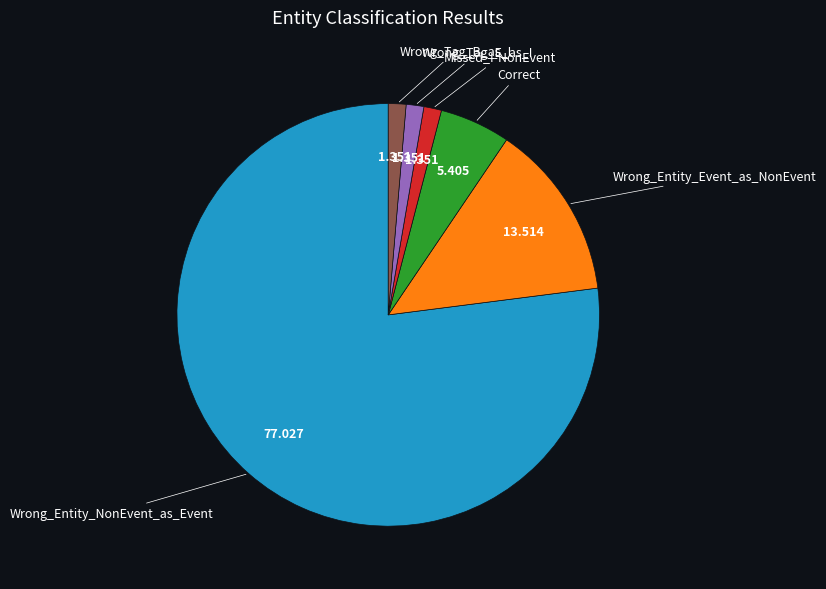

Do Wrong_Tag_B_as_I and Missed_I-NonEvent together represent more than half of the pie?

No